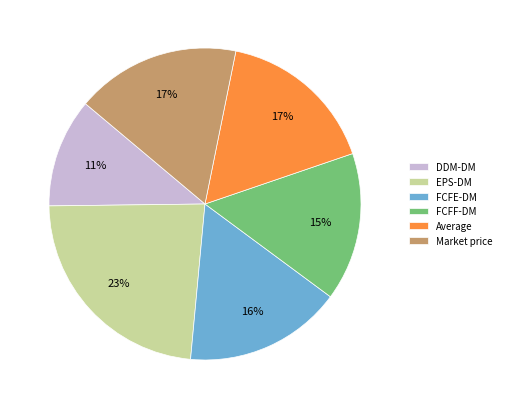

What is the ratio of the value at DDM-DM to the value at FCFE-DM?

0.7